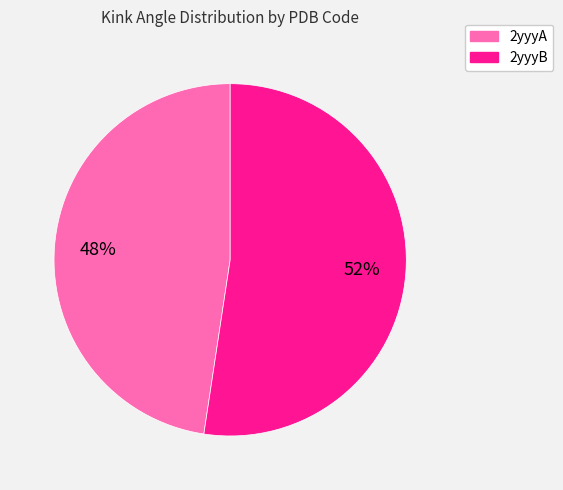

What is the ratio of the value at 2yyyA to the value at 2yyyB?

0.9